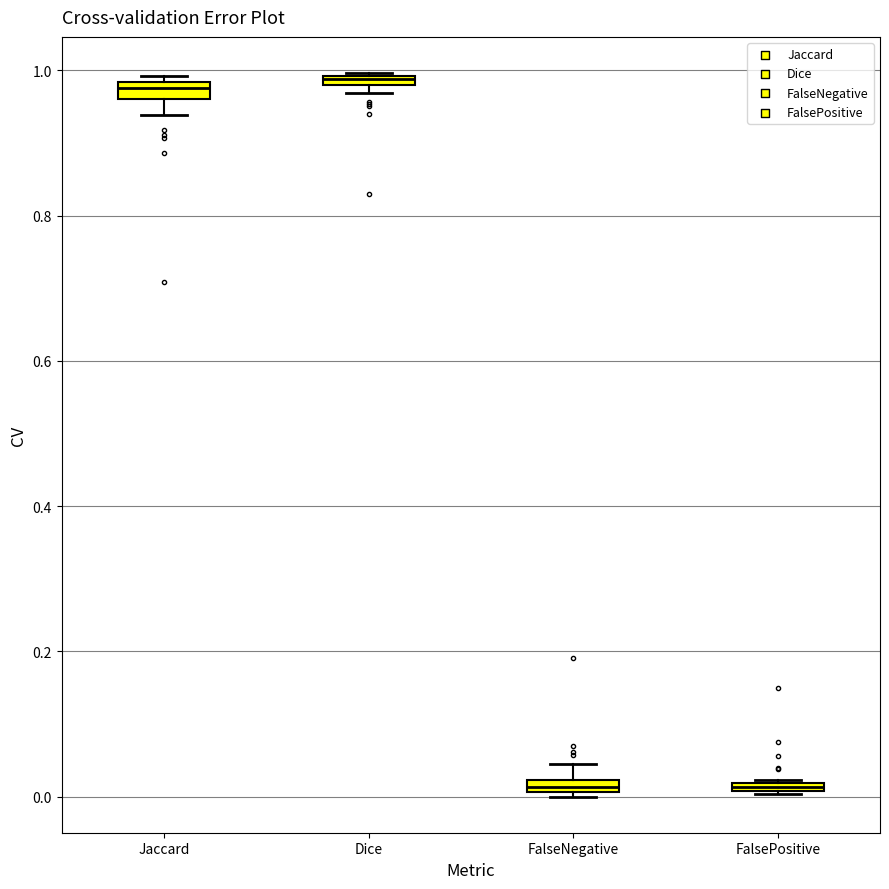

Where is the upper edge of the box for FalseNegative on the y-axis? The values are not printed on the chart, so give them approximately, as read against the axis.

0.02